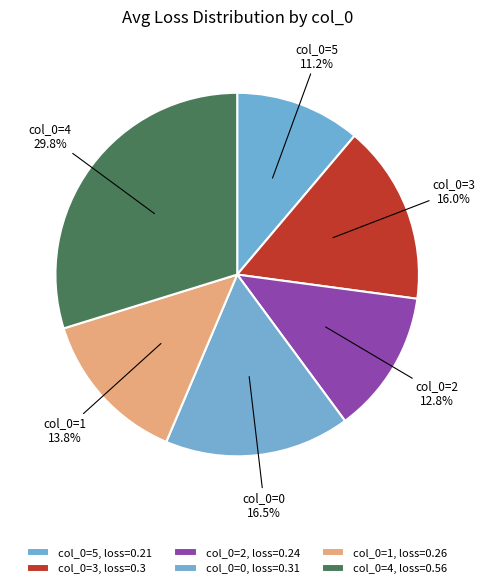

Count the number of slices in the pie.

6